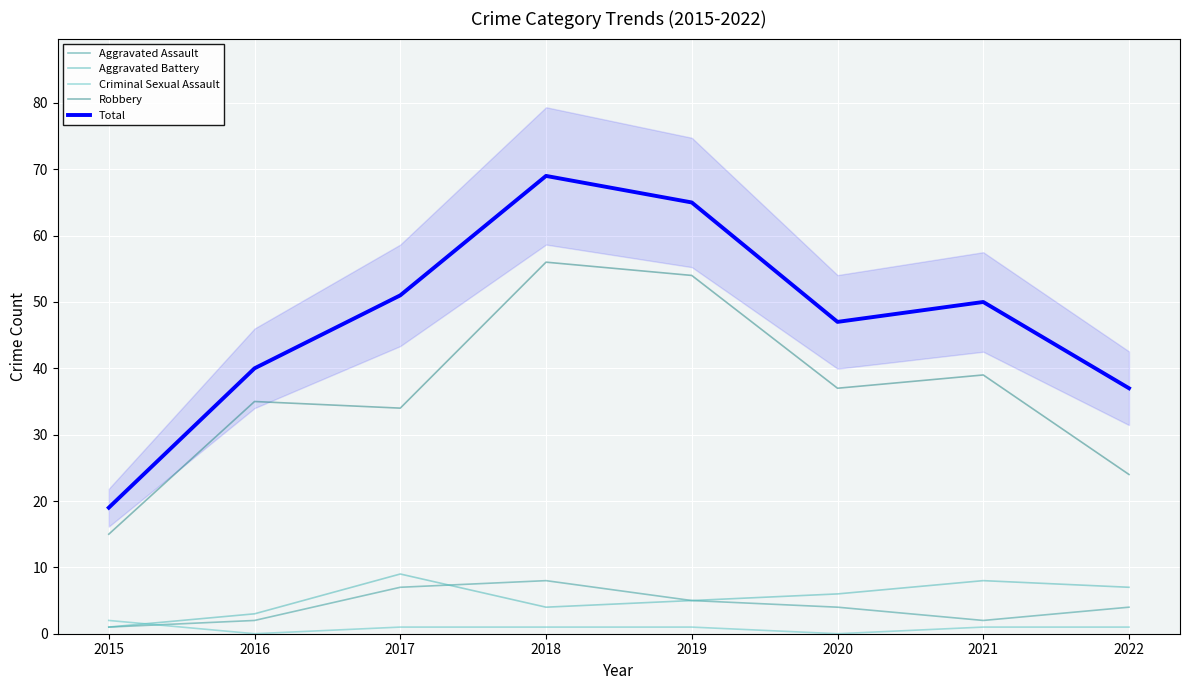

How many interior local peaks does the Total series have?

2